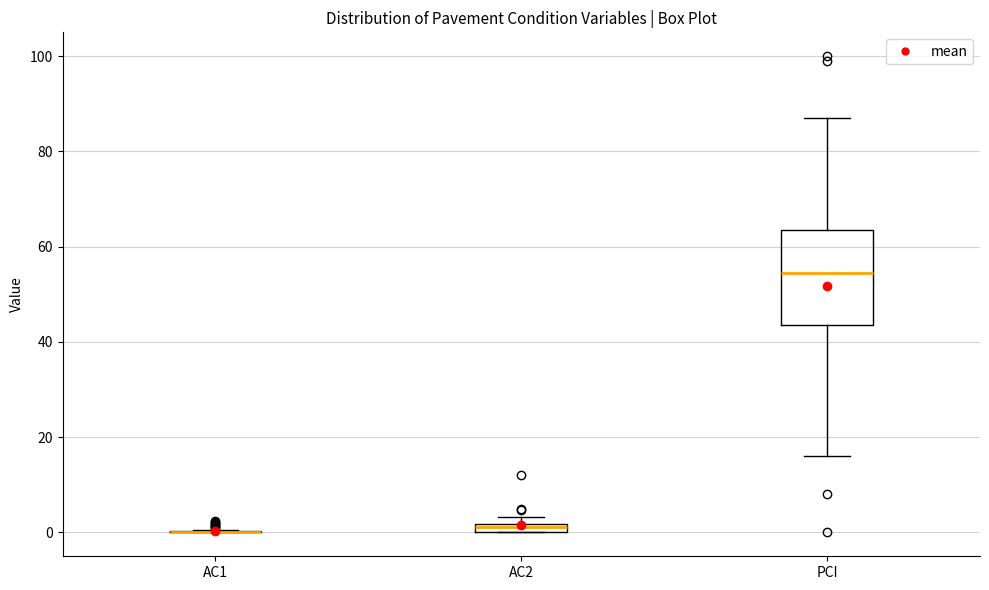

Where is the upper edge of the box for AC2 on the y-axis? The values are not printed on the chart, so give them approximately, as read against the axis.

2